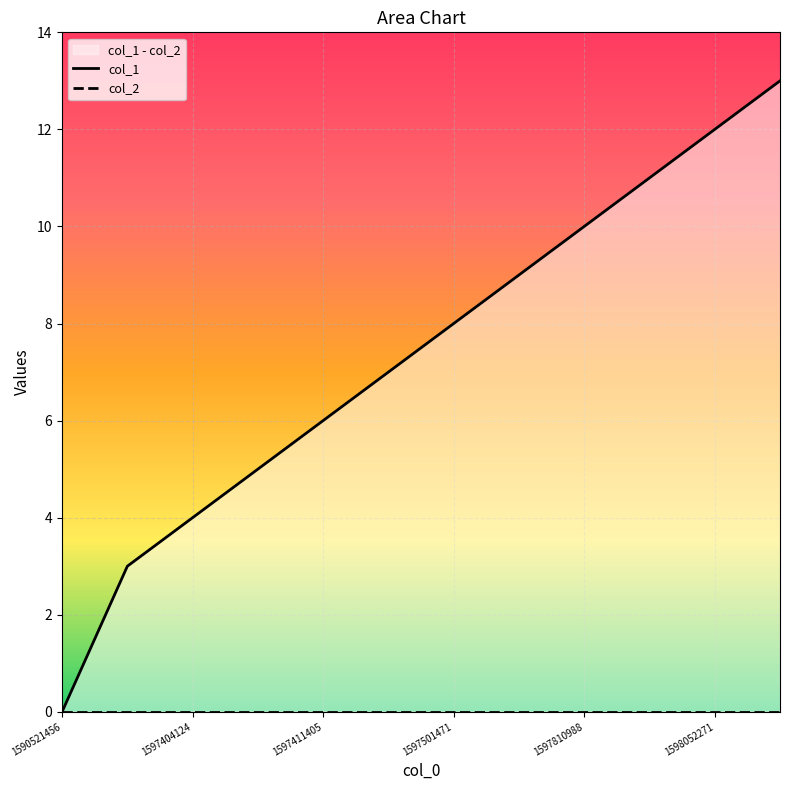

Is the value of col_2 at 10 greater than the value of col_1 at 1597404124?

No